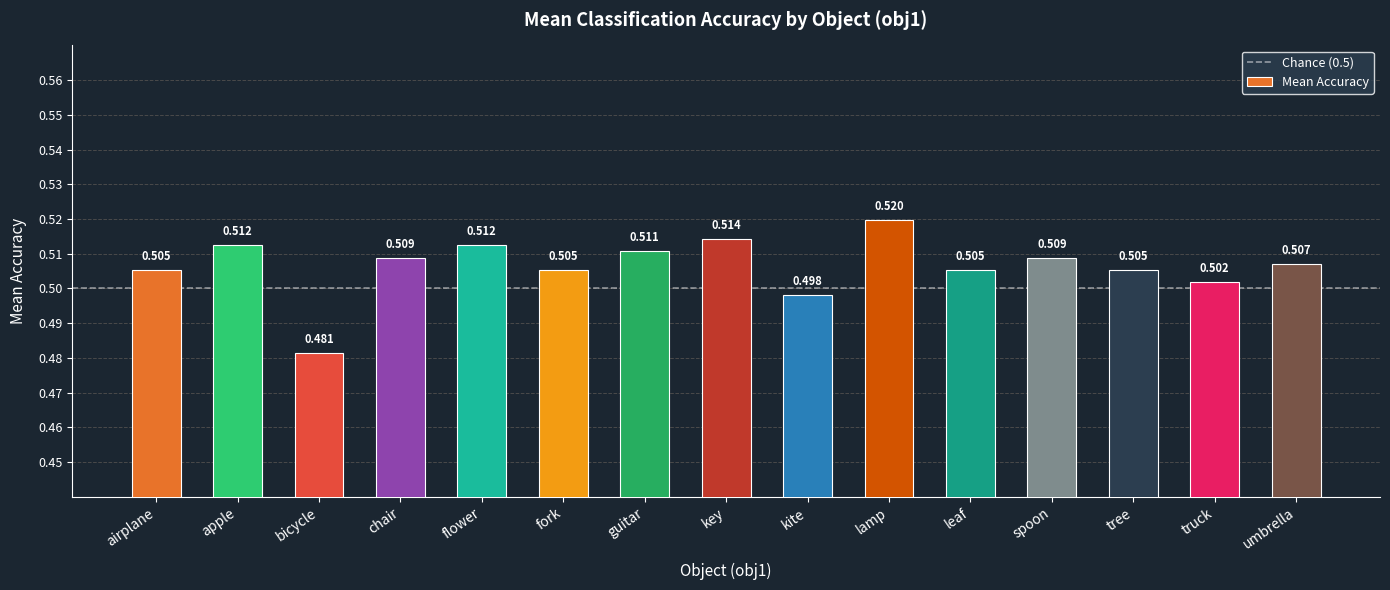

True or false: the data shows 0.5 at airplane.

True